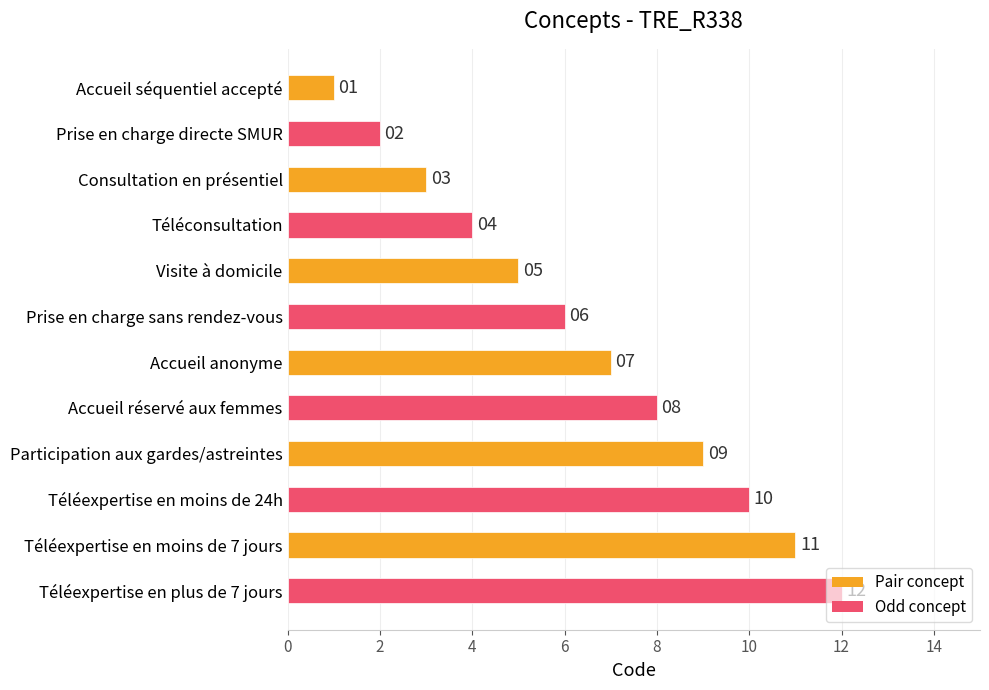

Count the number of data series in this chart.

1